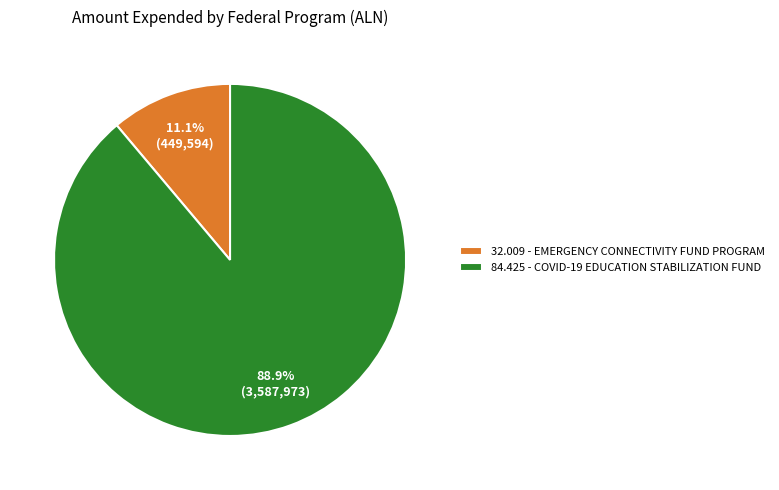

To the nearest percent, what percentage of the pie is 32.009 - EMERGENCY CONNECTIVITY FUND PROGRAM?

11%